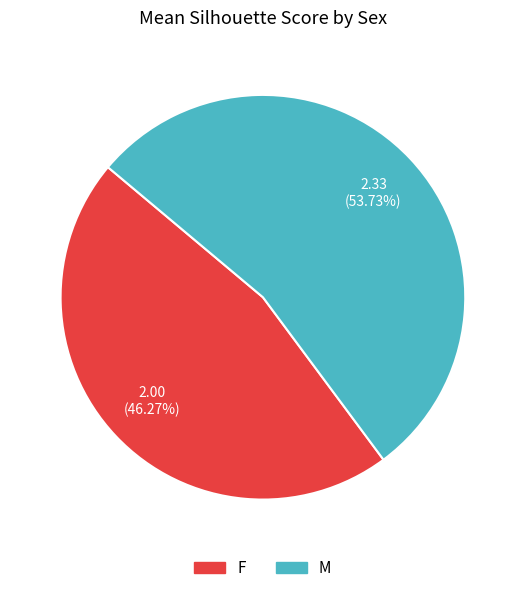

Count the number of slices in the pie.

2